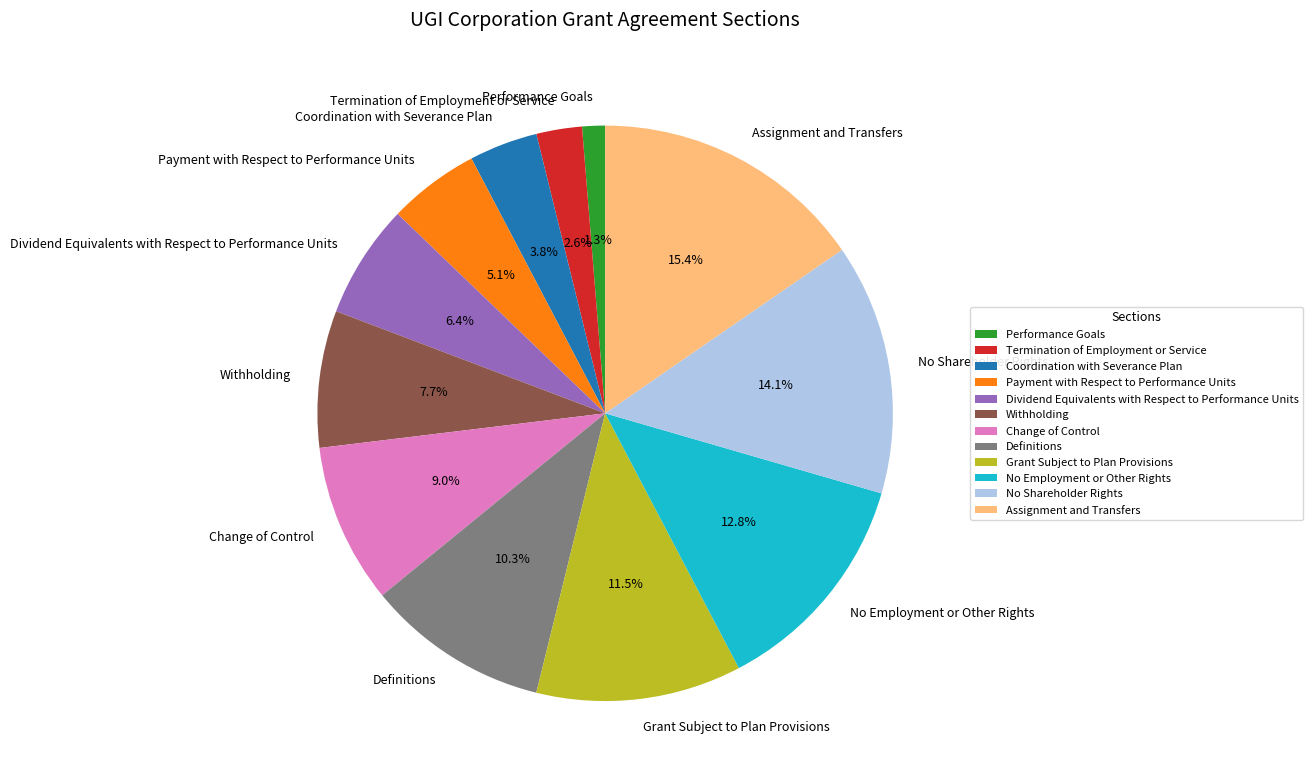

How many slices are in this pie chart?

12